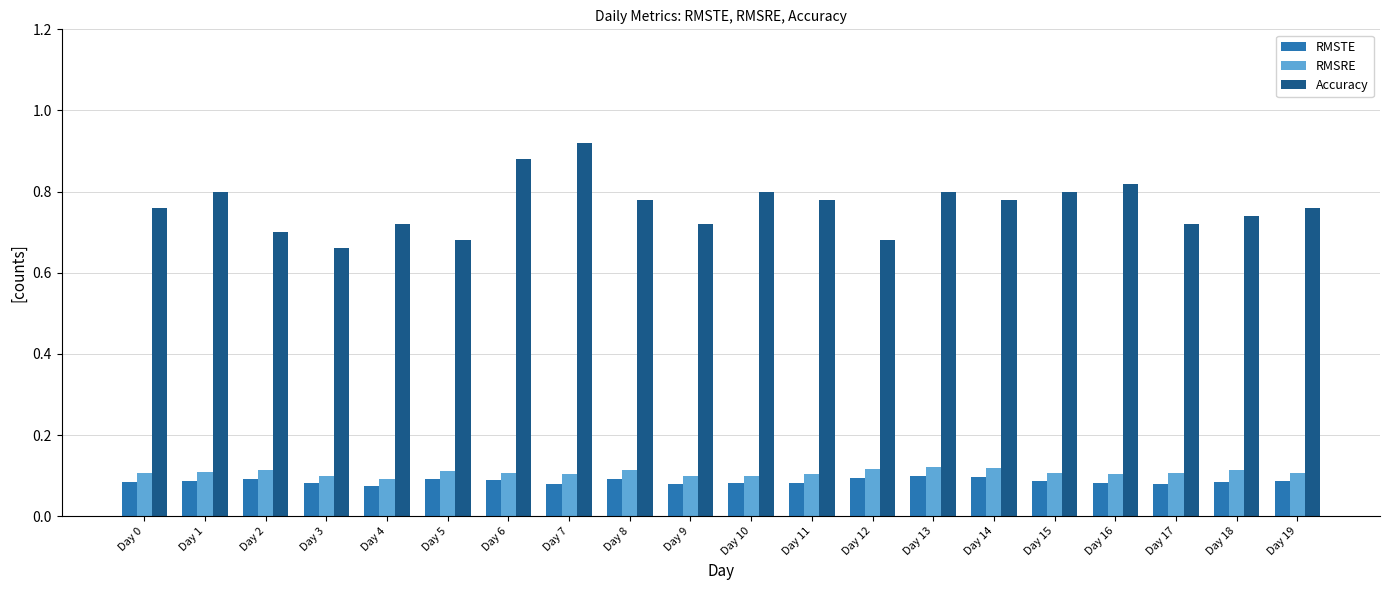

Which series has the largest range (max minus min)?

Accuracy